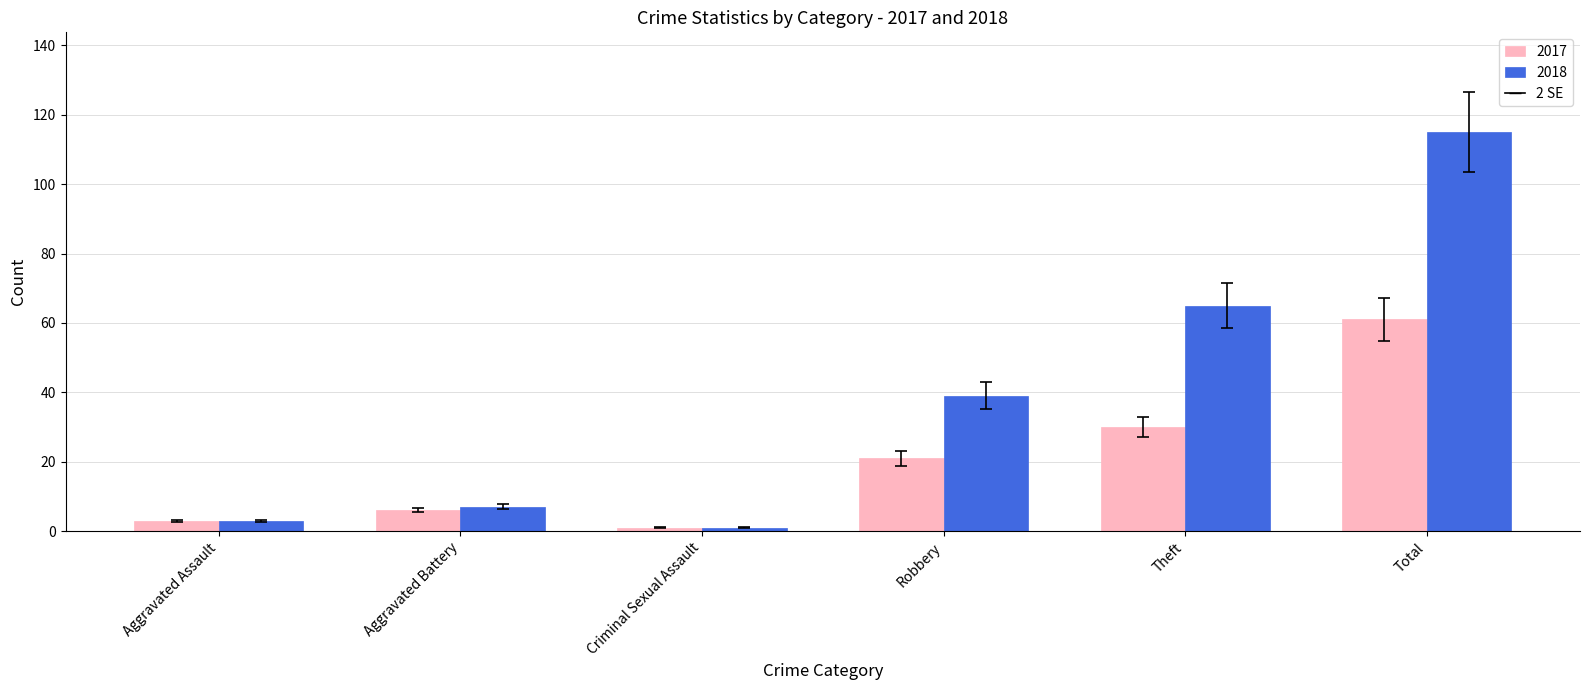

Which category has the highest value in the 2018 series?

Total